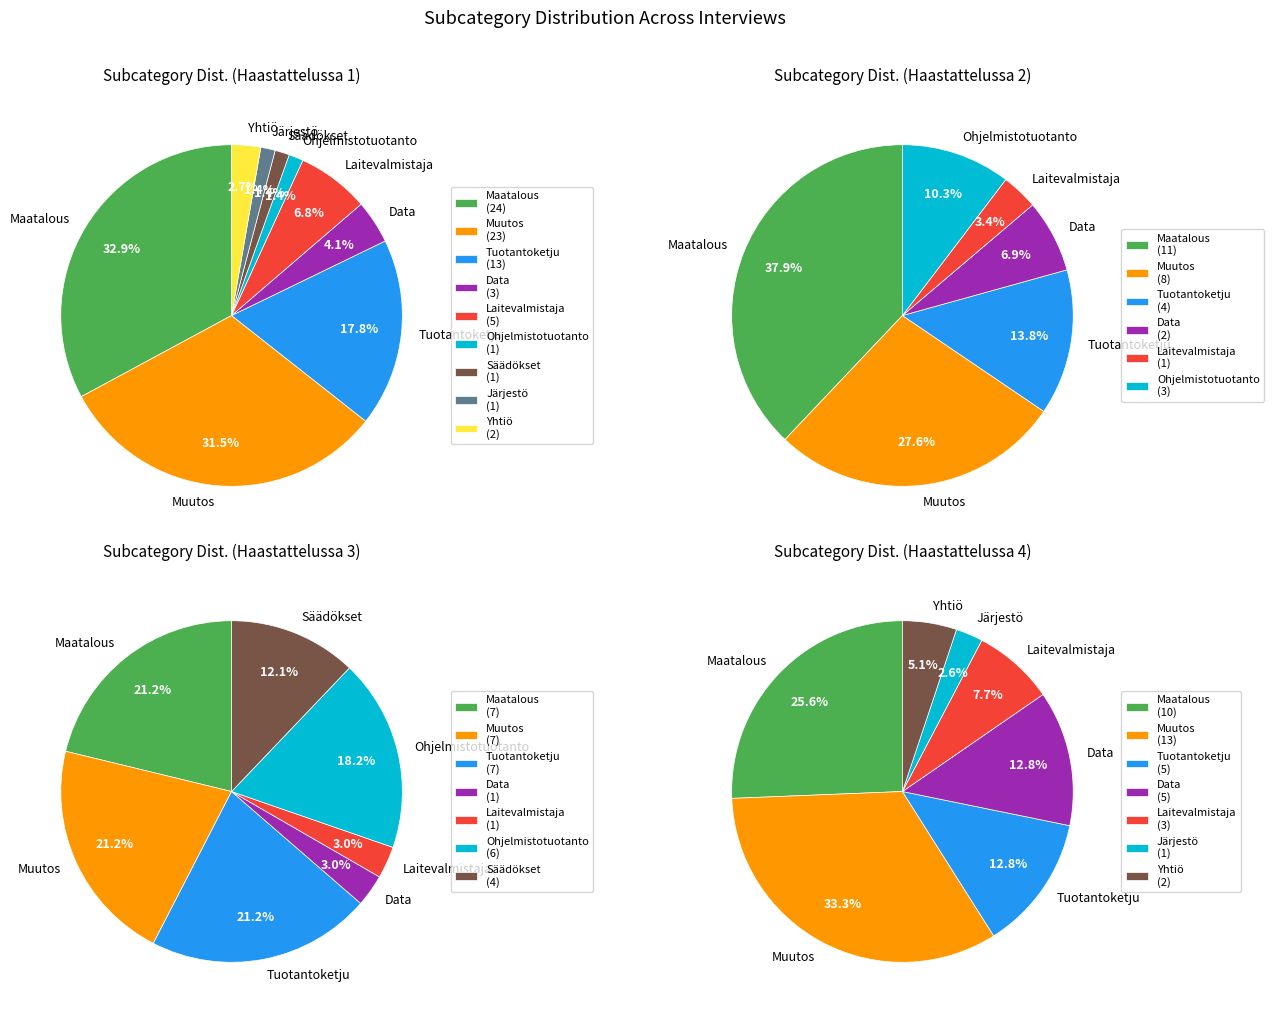

Which category has the biggest portion of the pie?

Maatalous